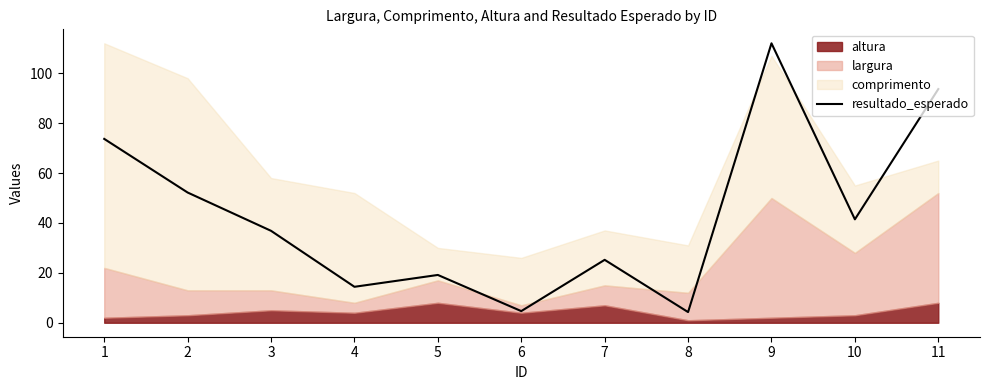

Rank the categories by value from highest to lowest.

9, 11, 1, 2, 10, 3, 7, 5, 4, 6, 8